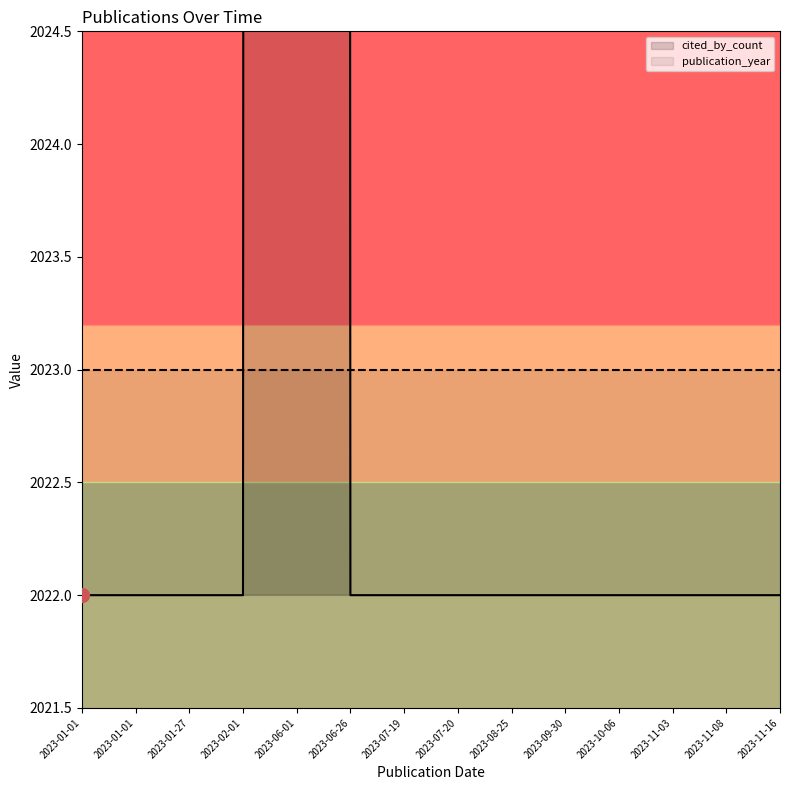

Which series has the widest spread of values?

cited_by_count